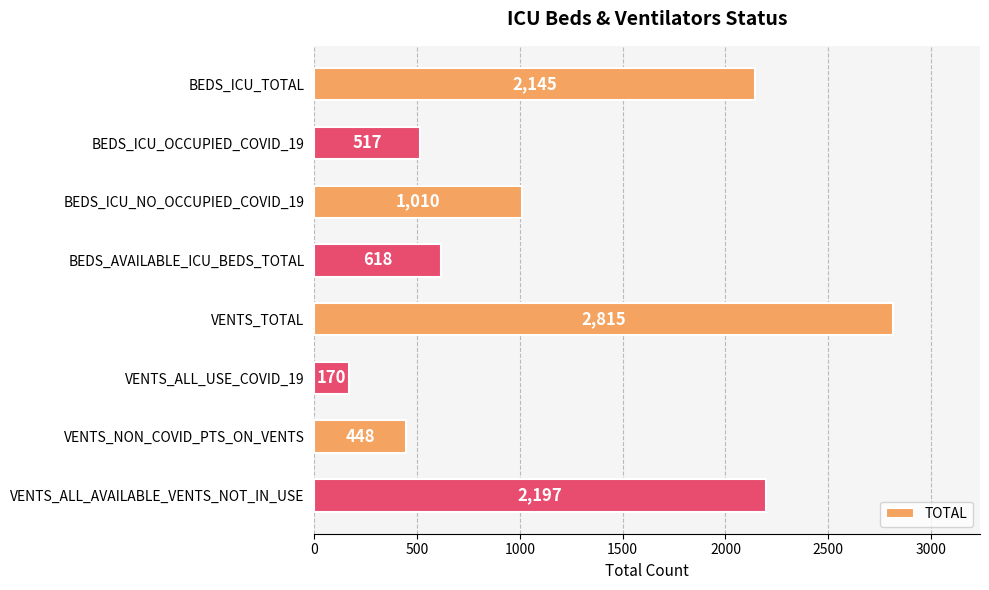

Which category has the highest value across all series?

VENTS_TOTAL